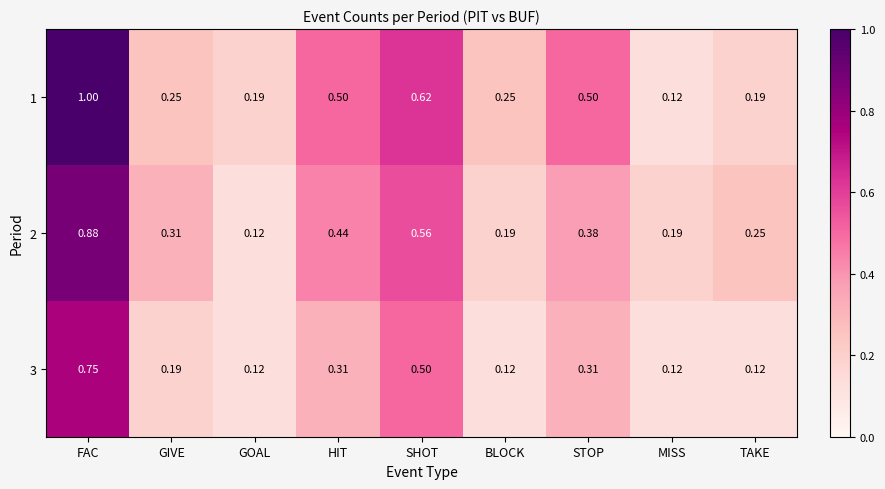

At which category is the sum across all series the highest?

FAC